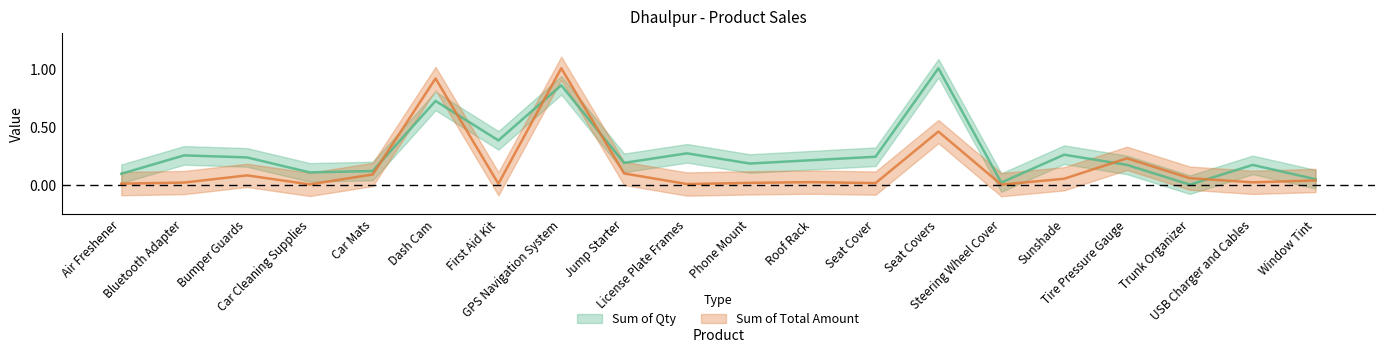

Is the value of Sum of Qty at Air Freshener greater than the value of Sum of Total Amount at Jump Starter?

No